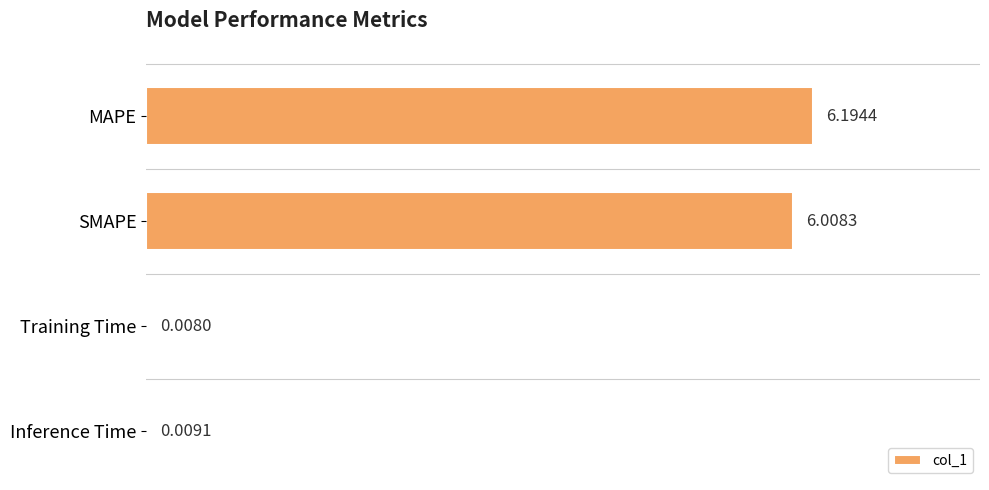

What is the average value?

3.1